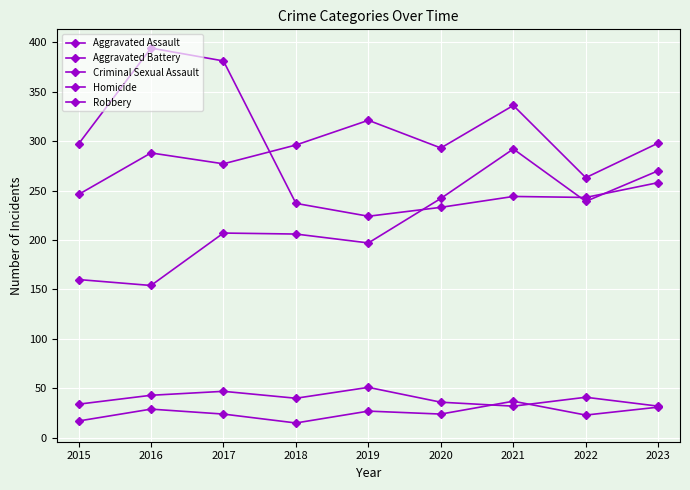

True or false: Criminal Sexual Assault has a value of 22 at 2015.

False